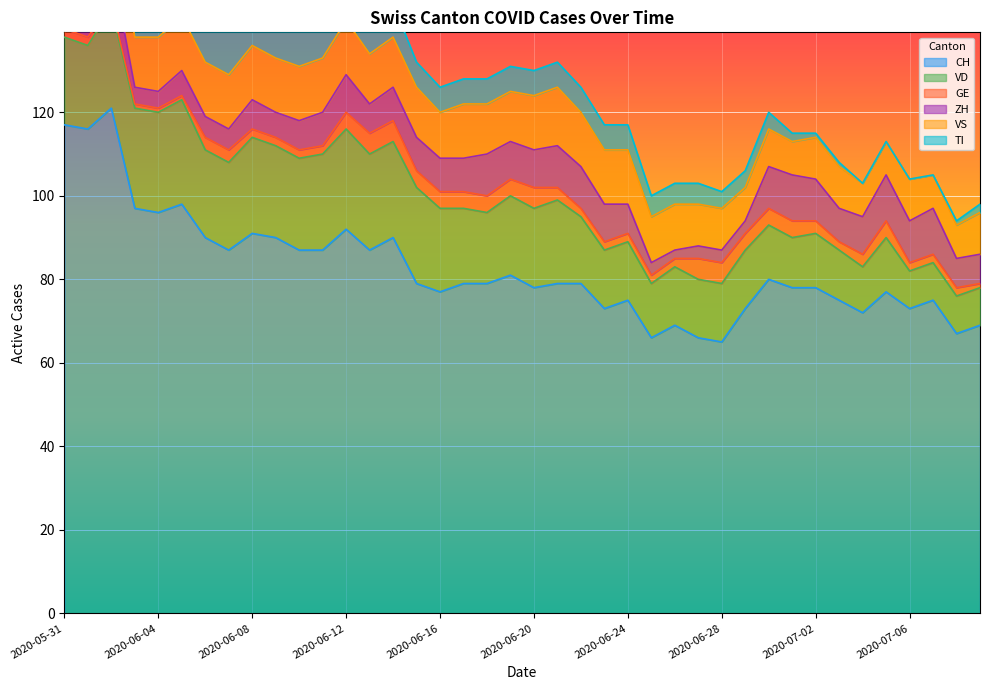

What is the minimum value for CH?

65